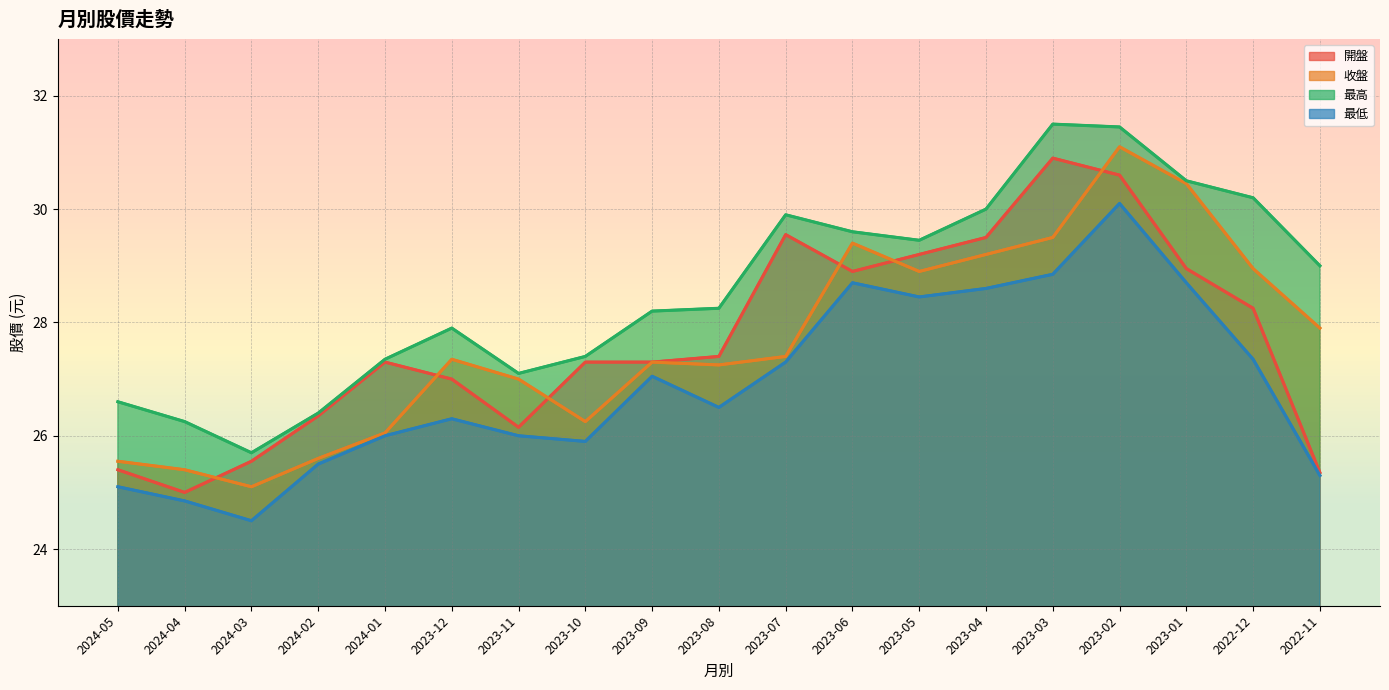

The value of 收盤 at 2023-03 is 41.7. True or false?

False